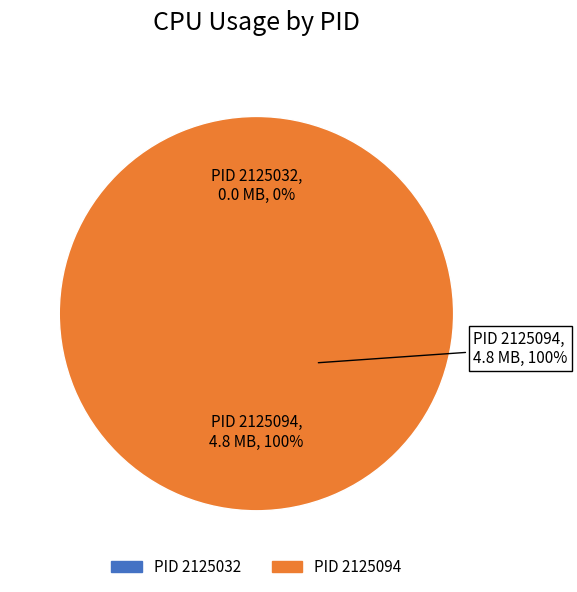

Rank the categories by value from highest to lowest.

2125094, 2125032